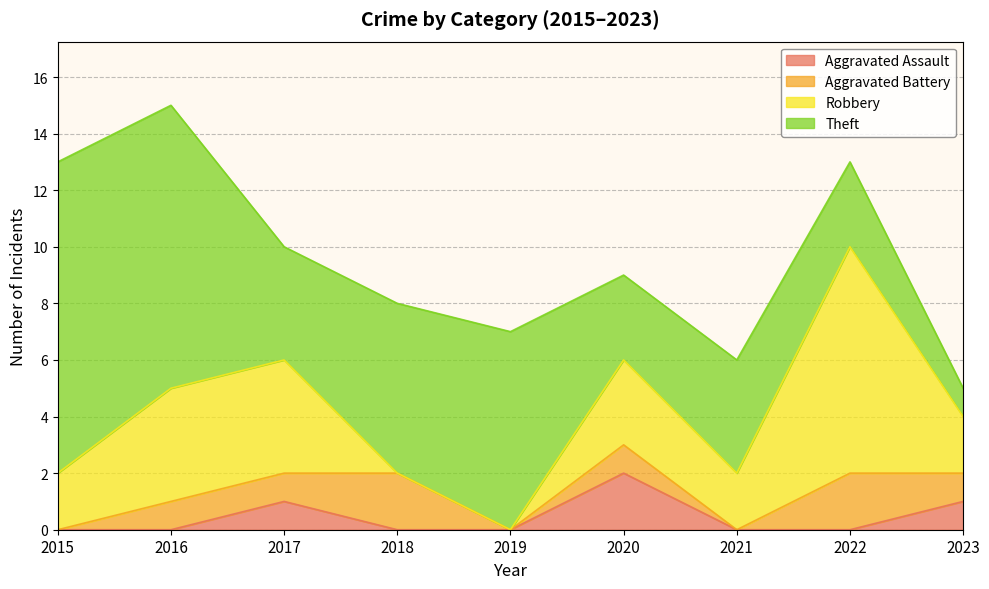

At which category does Aggravated Assault reach its first local peak?

2017